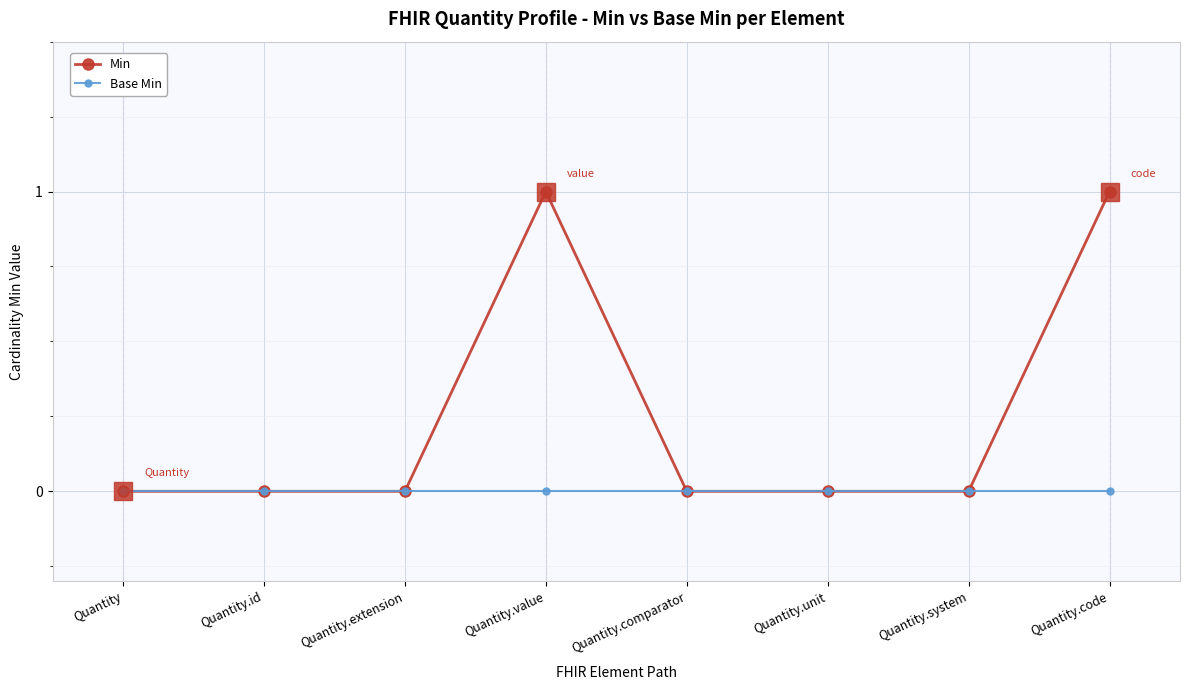

Reading right to left, transcribe all the data shown in this chart.

Min: 1	0	0	0	1	0	0	0
Base Min: 0	0	0	0	0	0	0	0